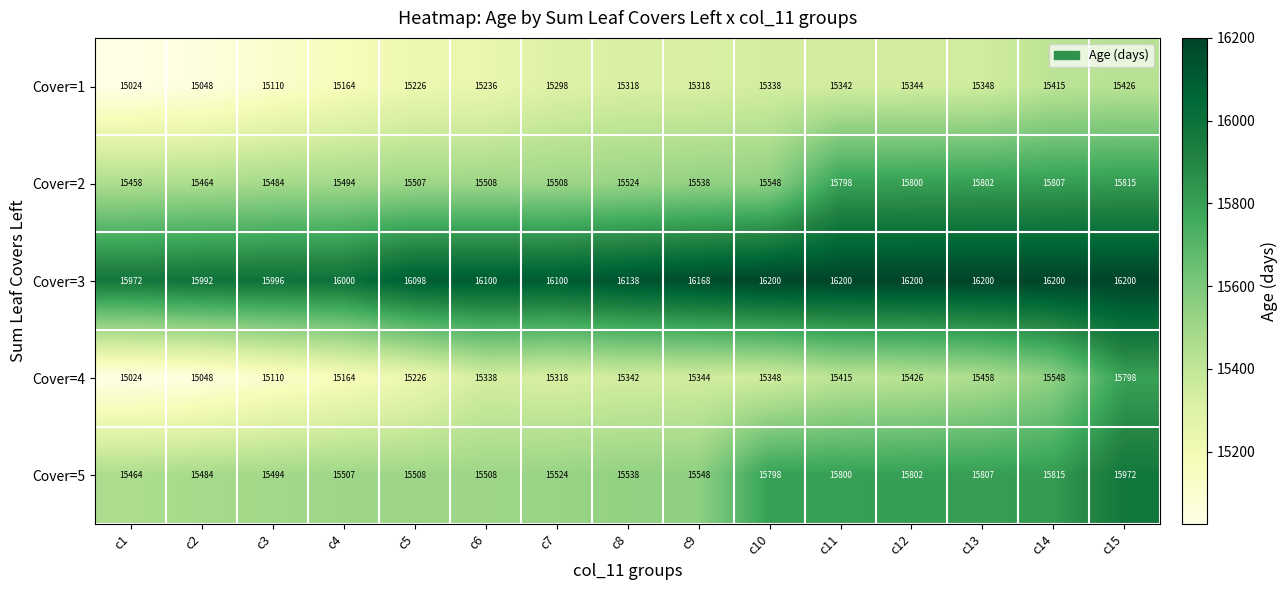

What value does the Cover=3 series have at c5?

16098